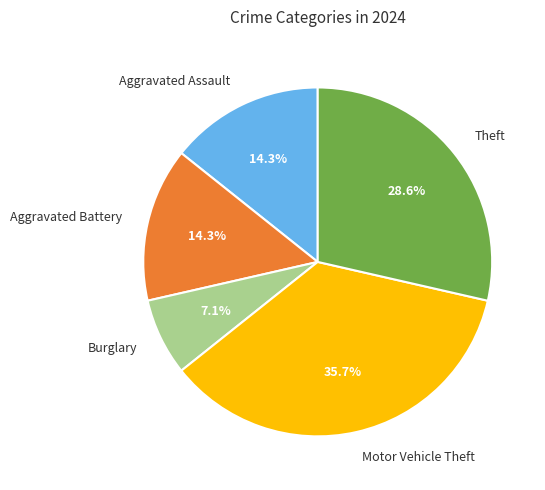

Which slice is the largest?

Motor Vehicle Theft